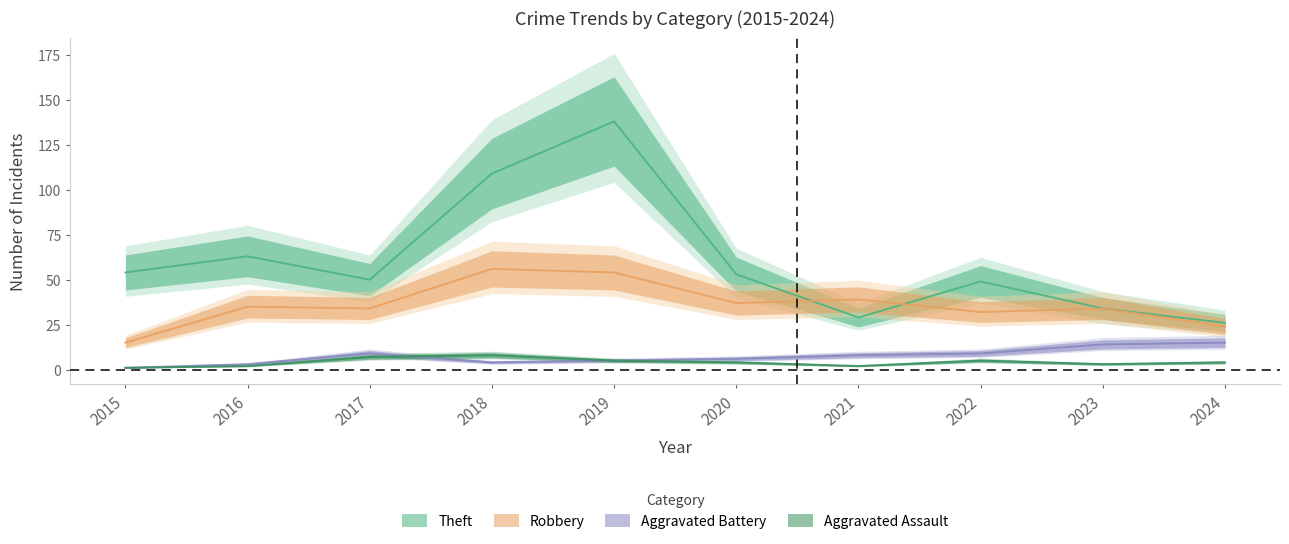

Rank the categories by Aggravated Battery value from highest to lowest.

2024, 2023, 2017, 2022, 2021, 2020, 2019, 2018, 2016, 2015